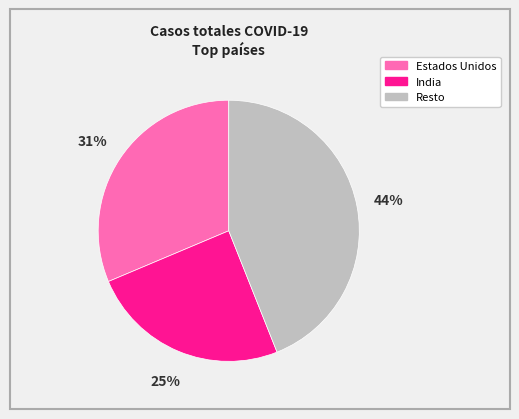

Does any single category account for the majority?

No